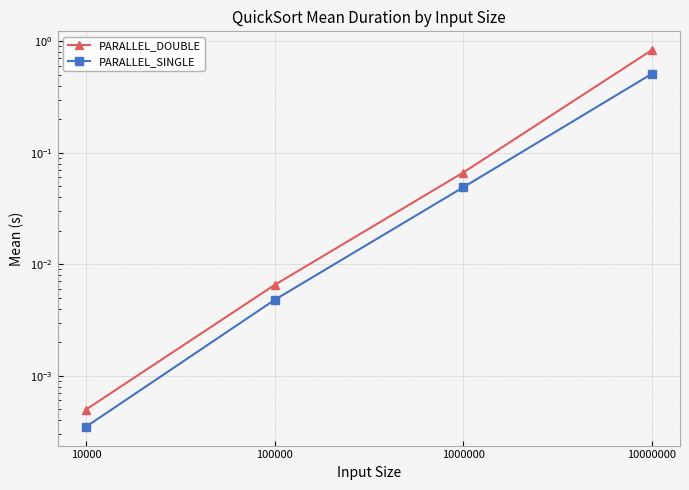

Where is PARALLEL_SINGLE nearest to the value 0?

10000